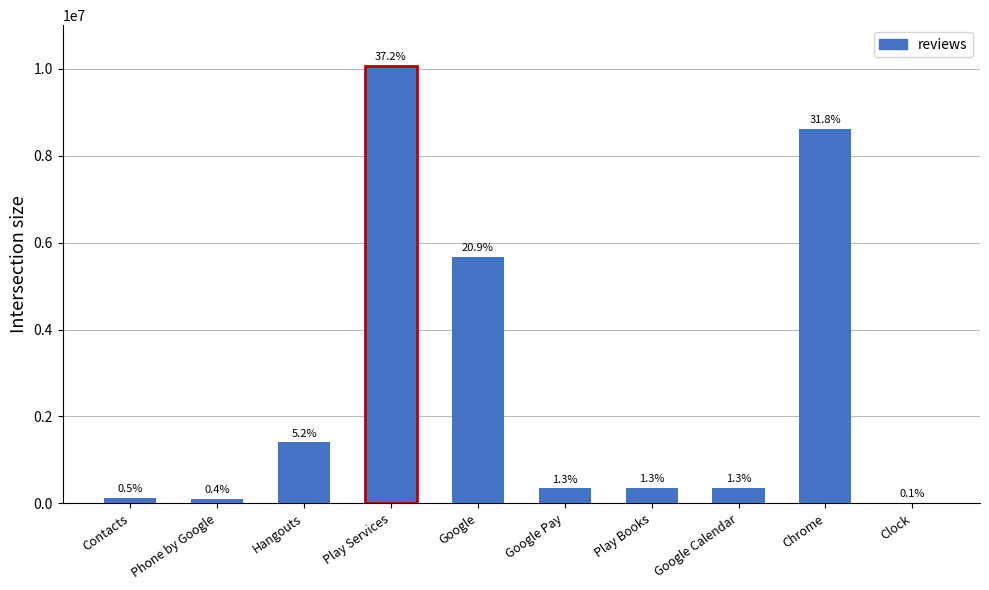

Between Play Services and Phone by Google, which is larger?

Play Services